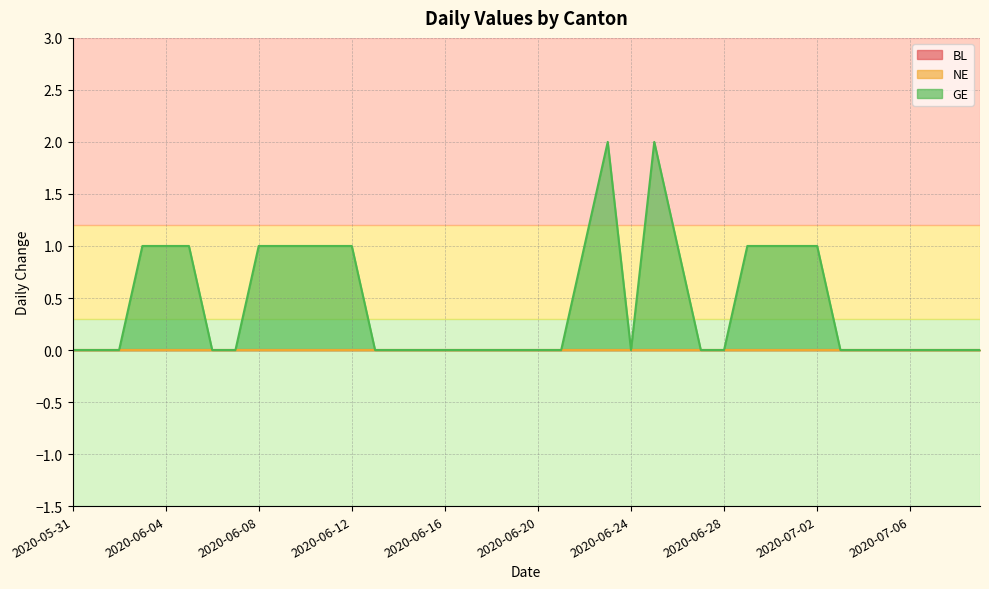

The NE series shows 0 at 2020-06-29. True or false?

True